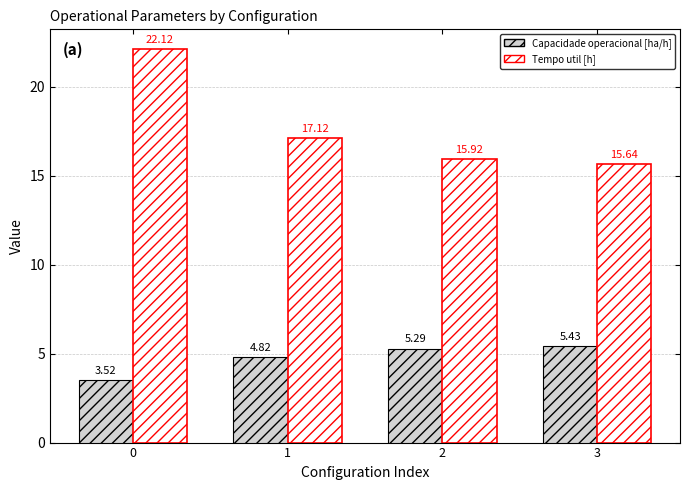

Where is Tempo util [h] nearest to the value 18?

1